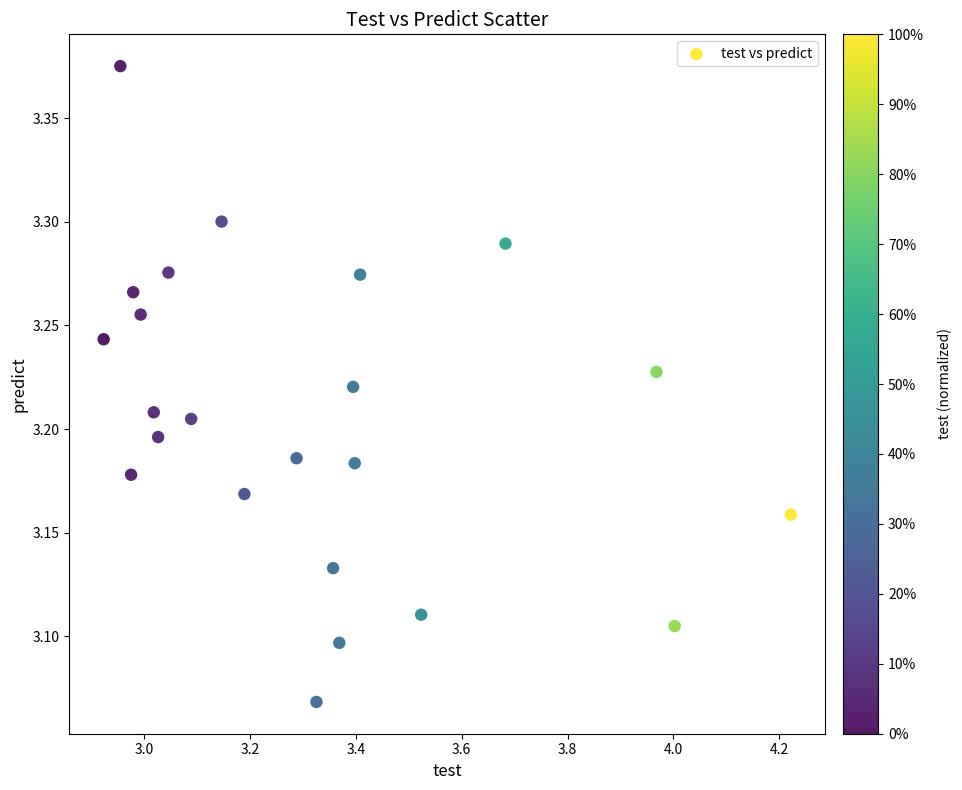

What is the range of Y values (max minus min)?

0.3